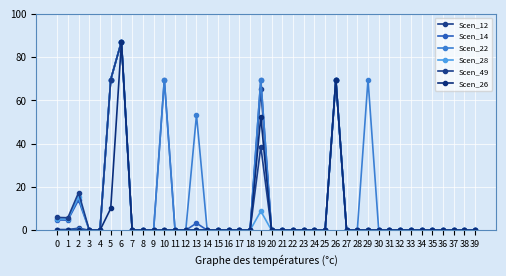

How many distinct data groups are displayed?

6